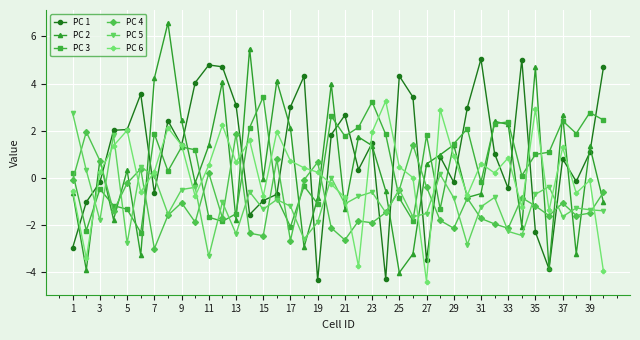

What is the difference between the second highest and minimum values in the PC 6 series?

7.3